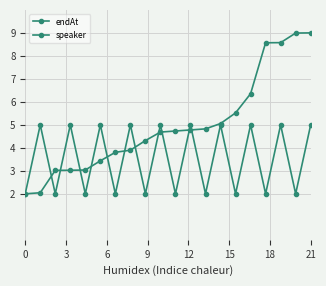

How many lines are shown in the chart?

2